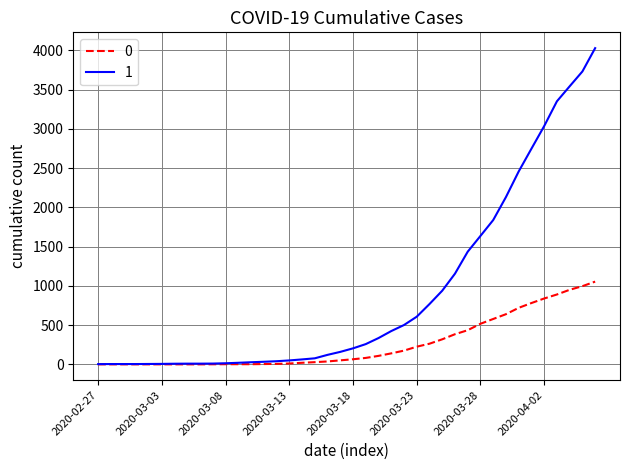

Rank the series by their average value, from lowest to highest.

0, 1